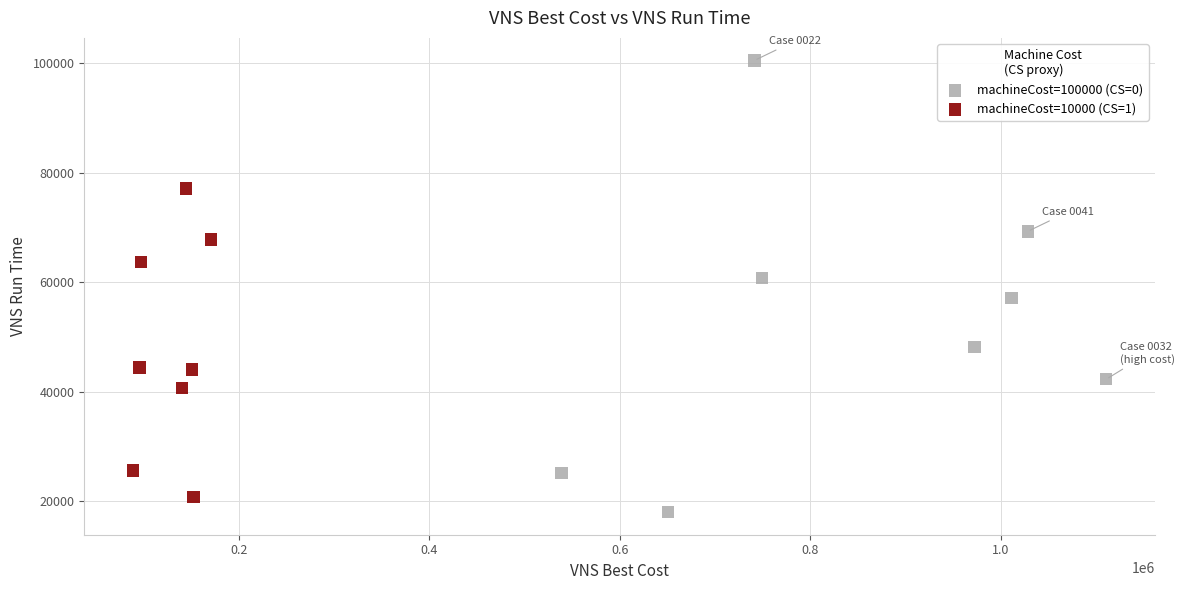

Which series reaches the minimum Y coordinate?

machineCost=100000 (CS=0)